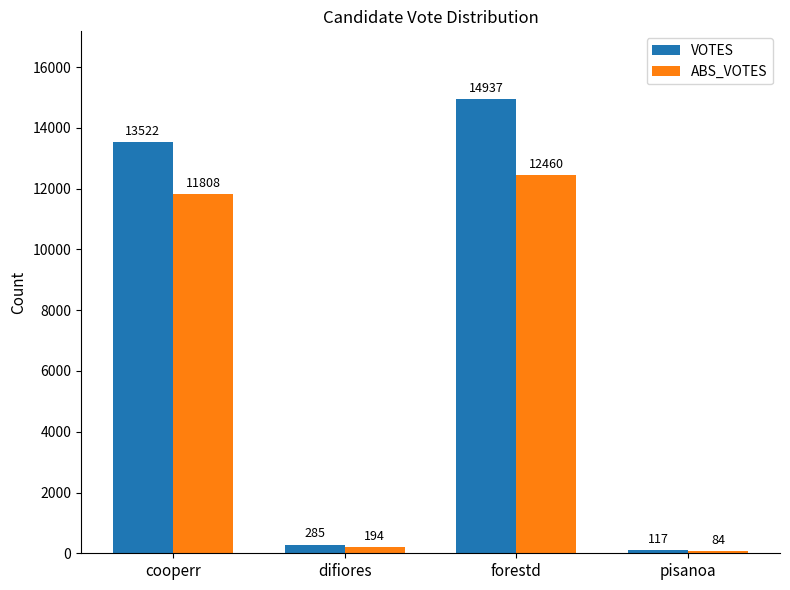

The value of VOTES at cooperr is 13522. True or false?

True